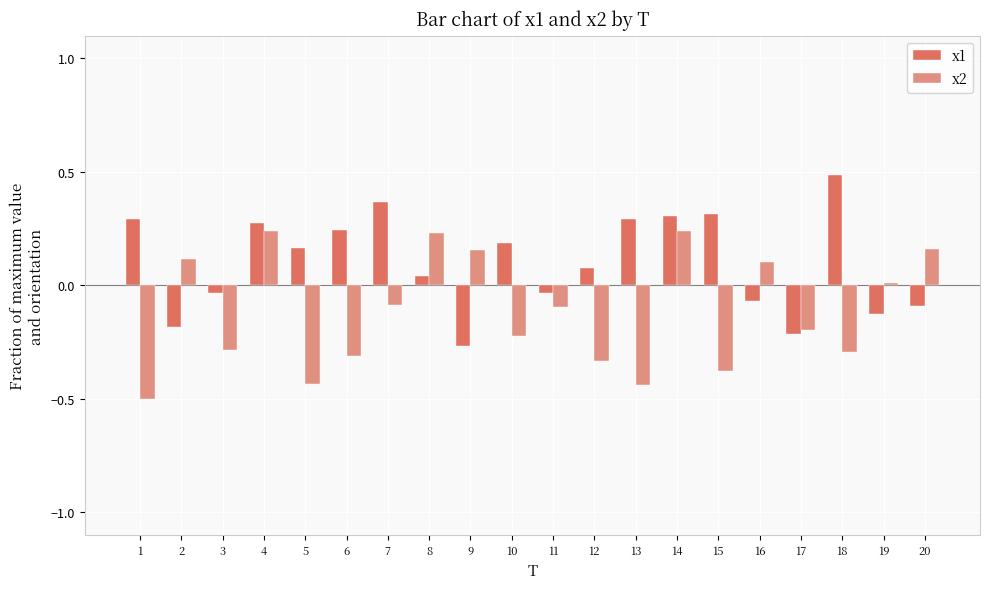

At how many categories does at least one series exceed 0?

17